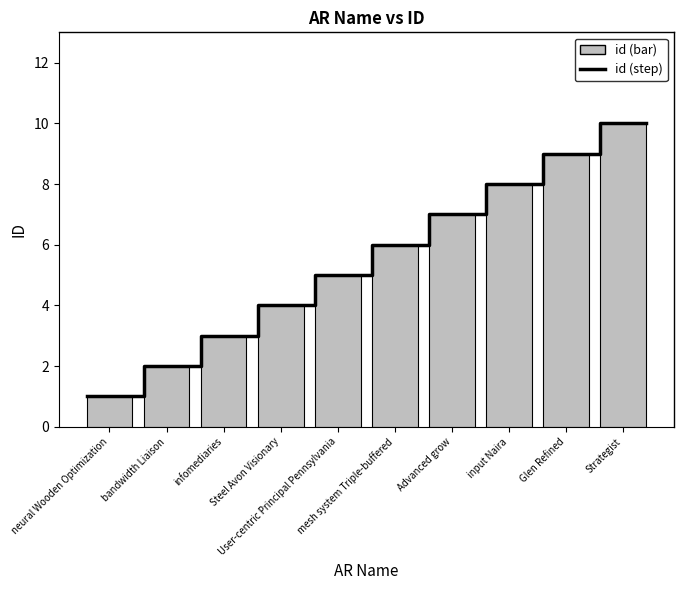

What position from the right is bandwidth Liaison?

9